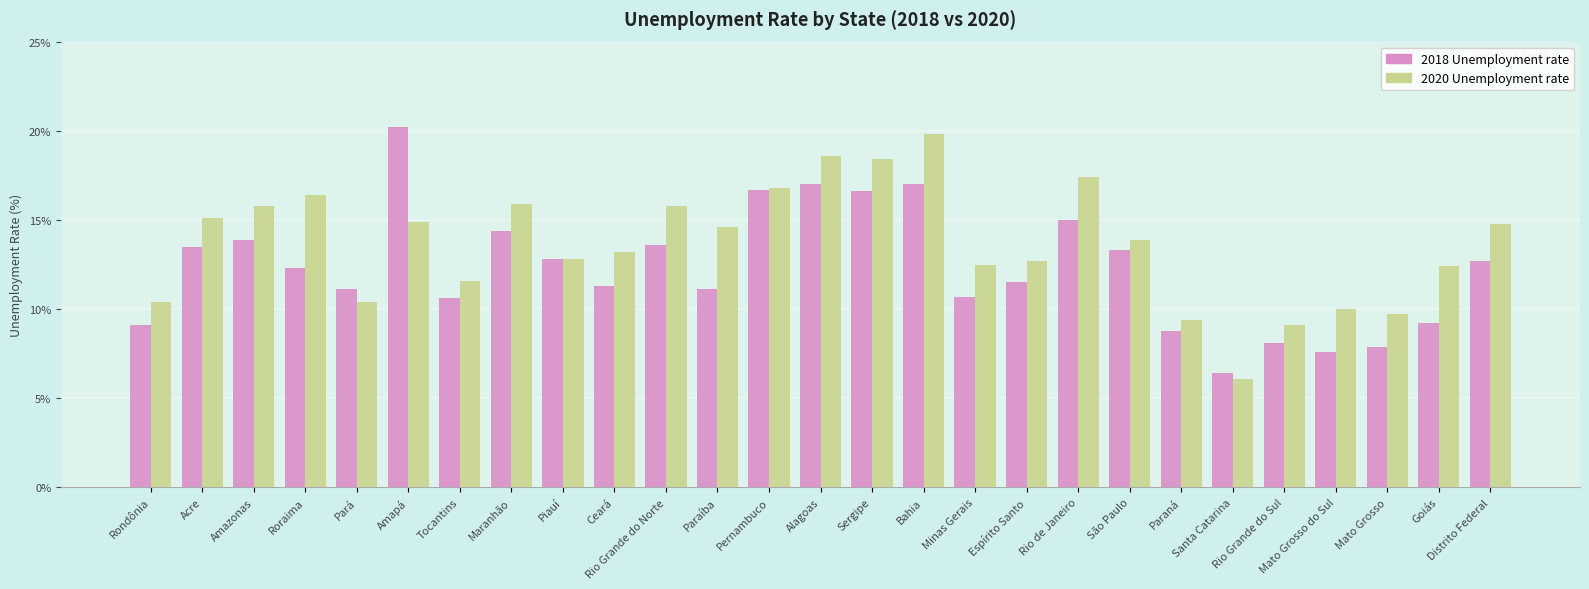

What is the difference between the highest and lowest values at Pará?

0.7